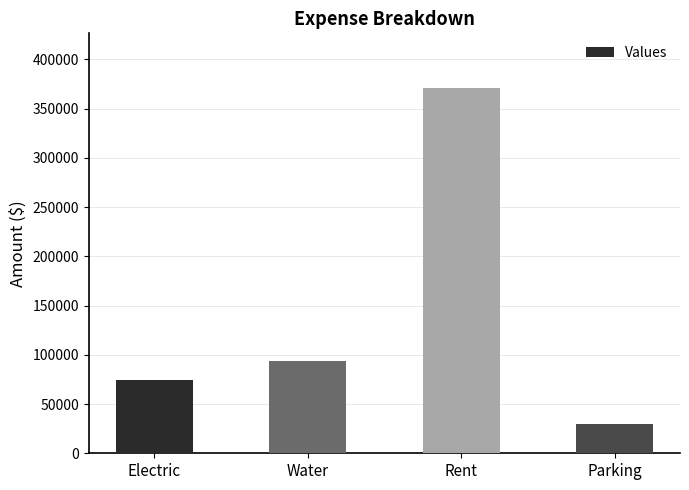

How many categories are shown in the chart?

4